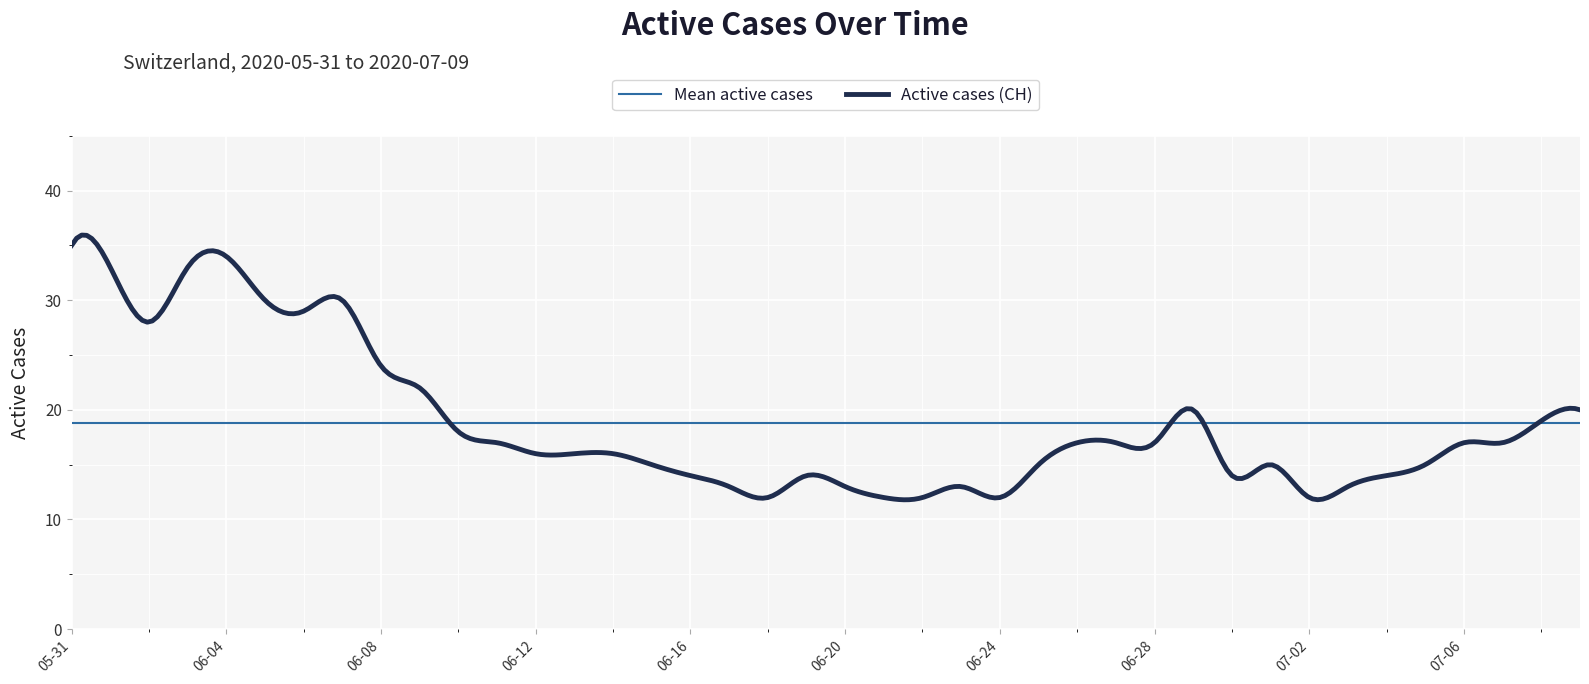

What is the maximum value for Active cases (CH)?

35.9